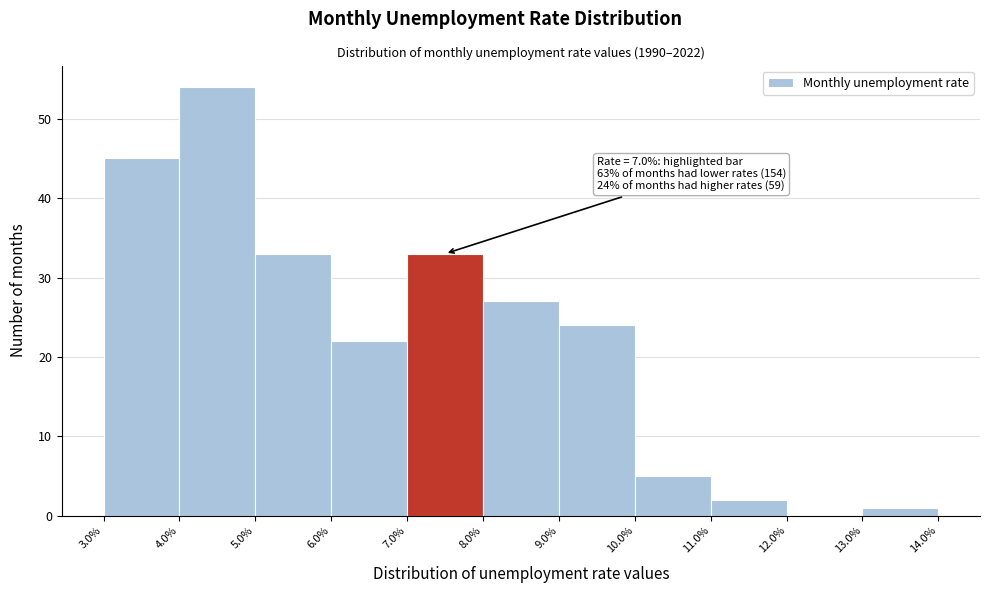

Over which range of the x-axis is the bar tallest?

4.0% to 5.0%